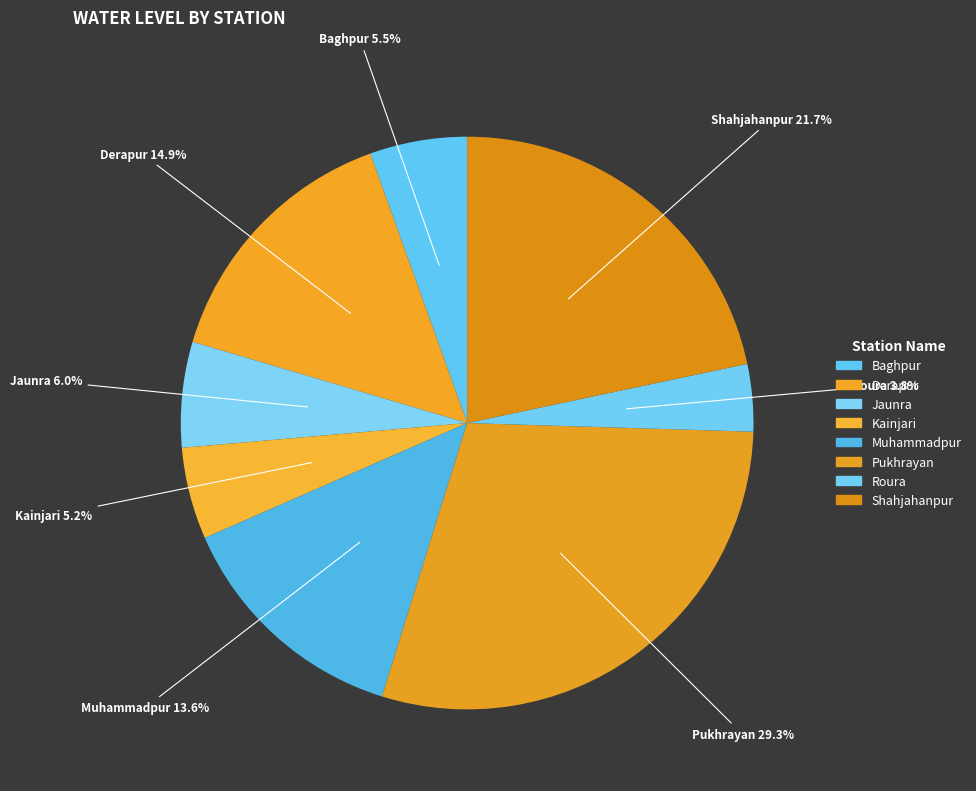

How many slices are in this pie chart?

8